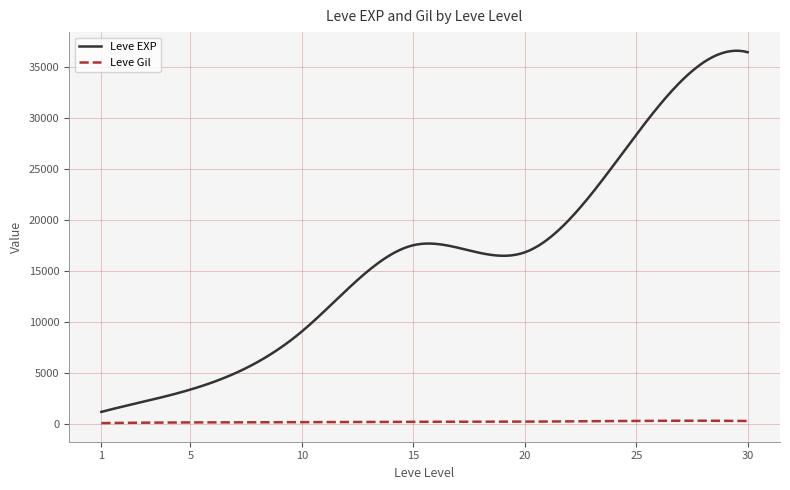

What are all the series names shown in the legend?

Leve EXP, Leve Gil